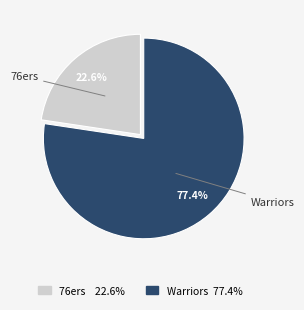

Does any single category account for the majority?

Yes